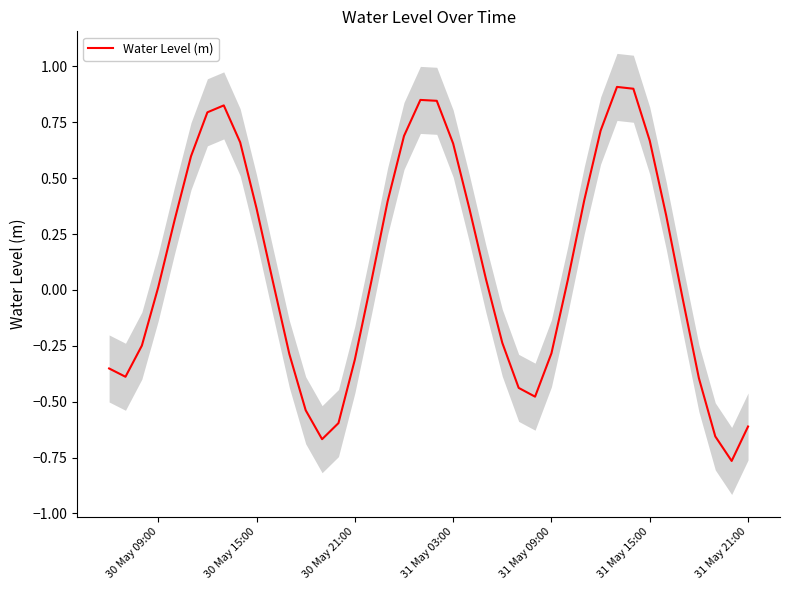

How many interior local peaks (higher than both neighbors) does the data have?

3